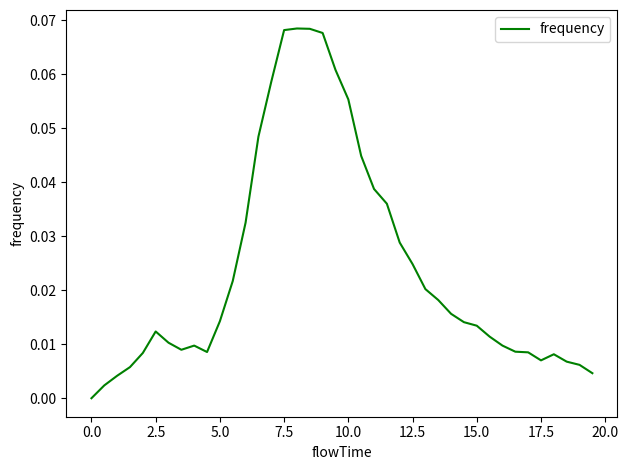

At which category does the data reach its first local peak?

2.5